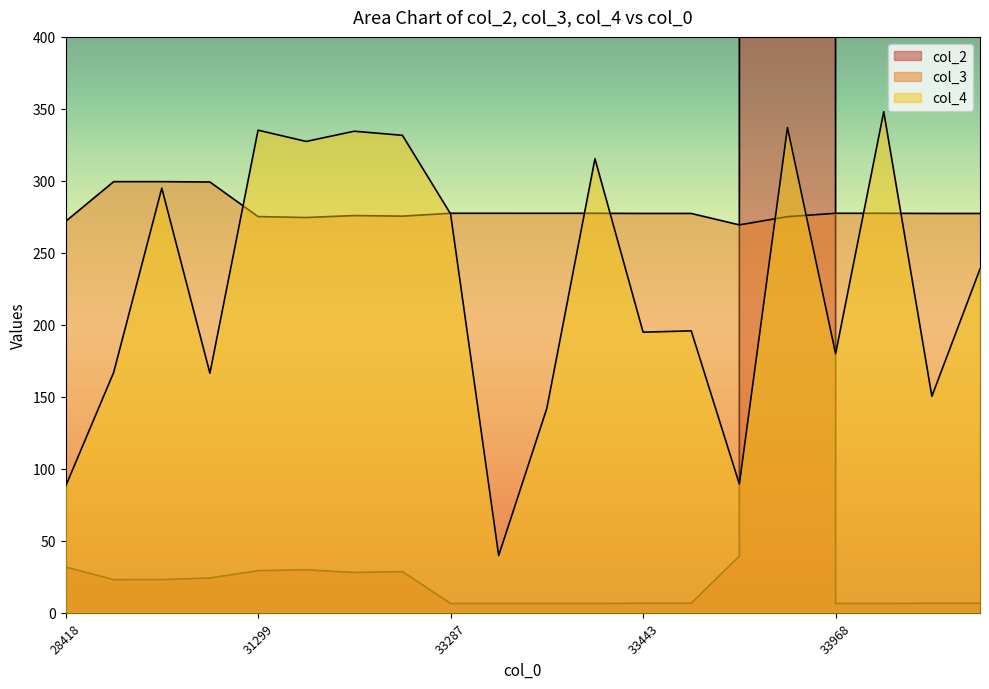

What is the approximate value of col_2 at 33287?

6.4